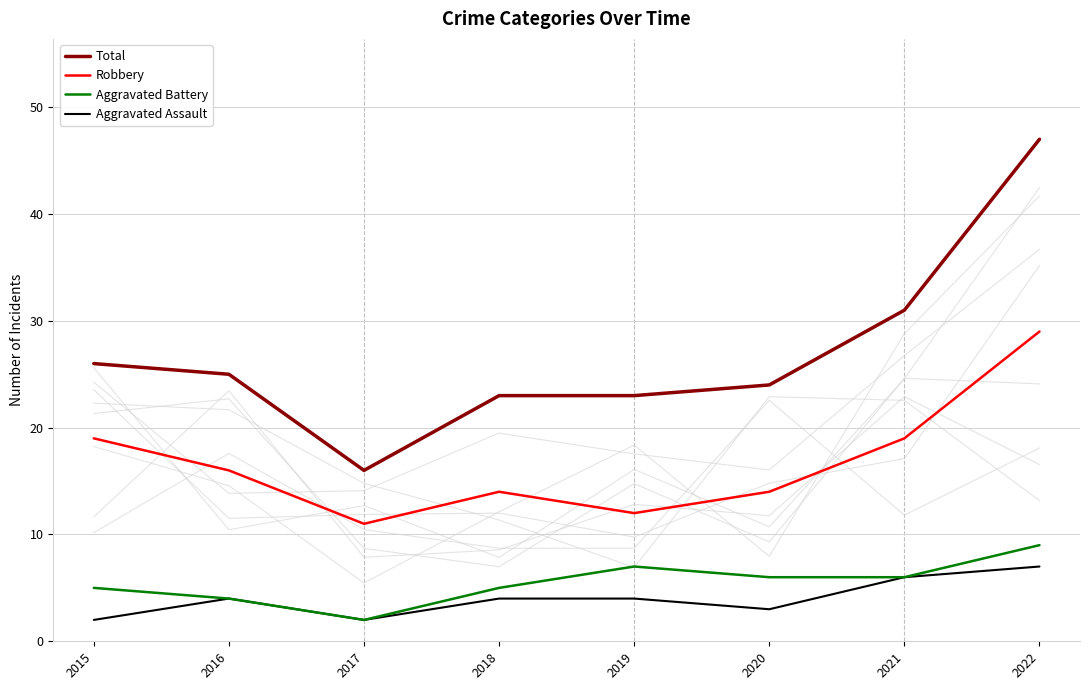

At which category is the sum across all series the highest?

2022